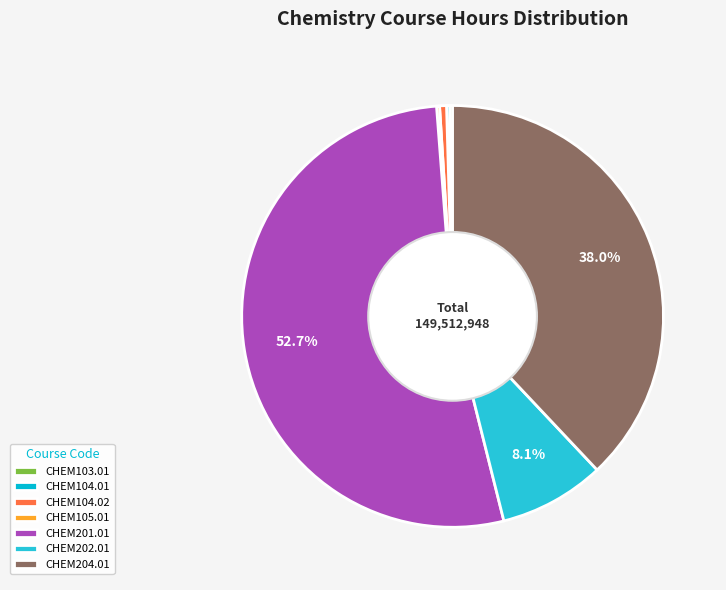

Count the number of slices in the pie.

7